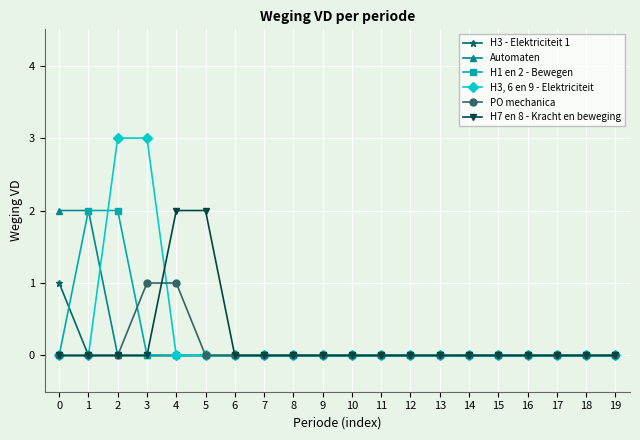

Between 0 and 14, which series saw the biggest shift?

Automaten